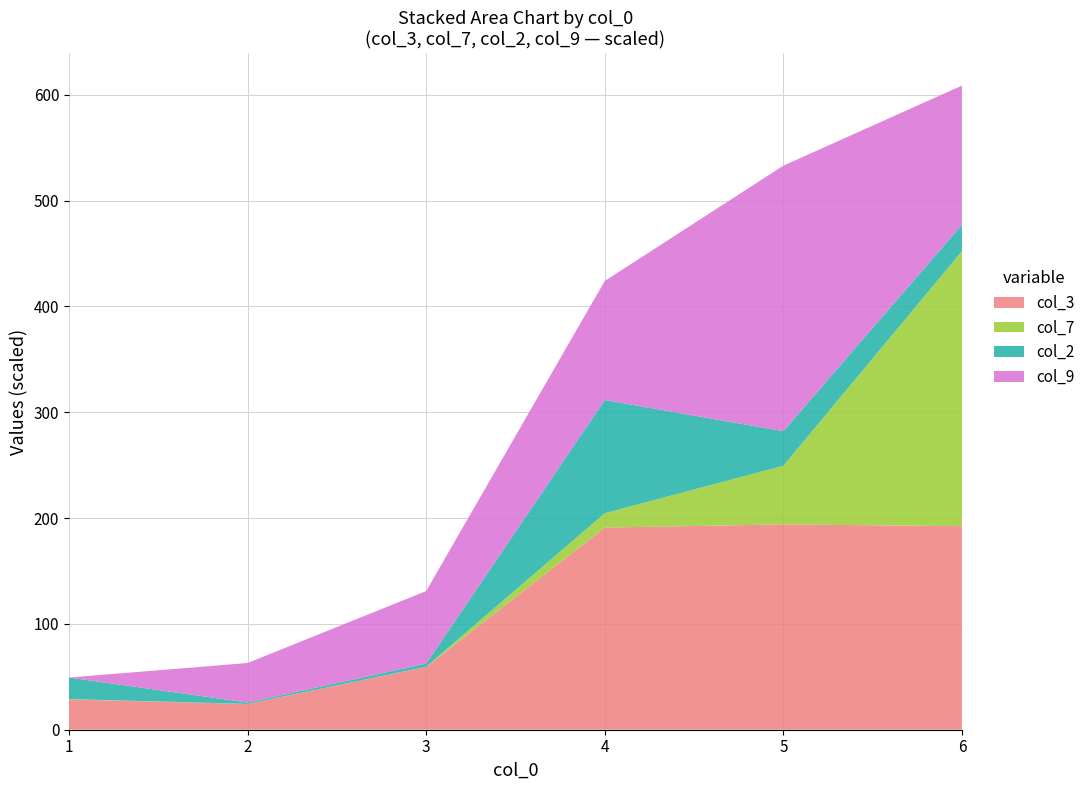

The value of col_3 at 3 is 59.3. True or false?

True